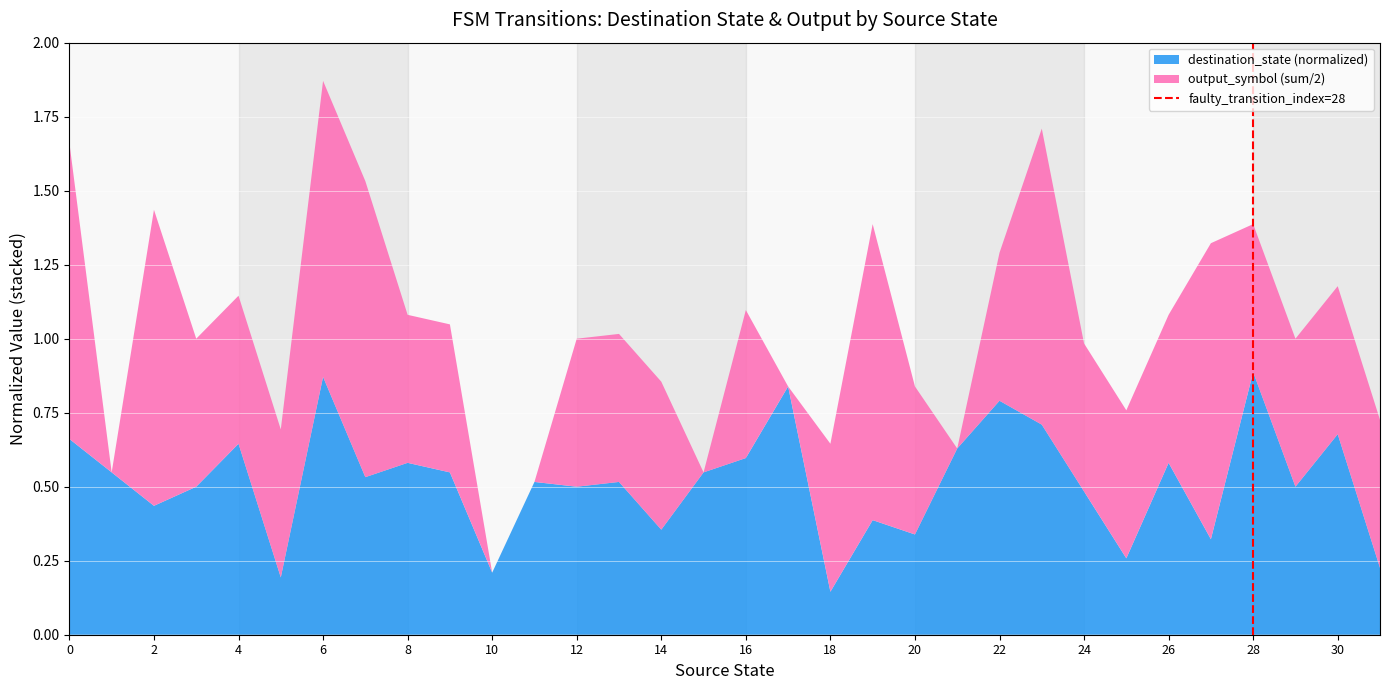

Which category has the lowest value in the destination_state (normalized) series?

18